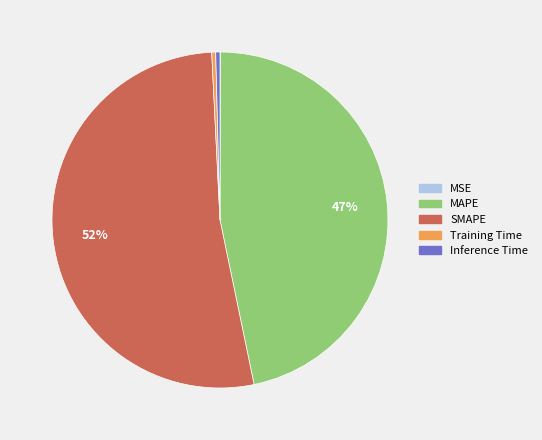

To the nearest percent, what is the combined percentage of Inference Time and MAPE?

47%